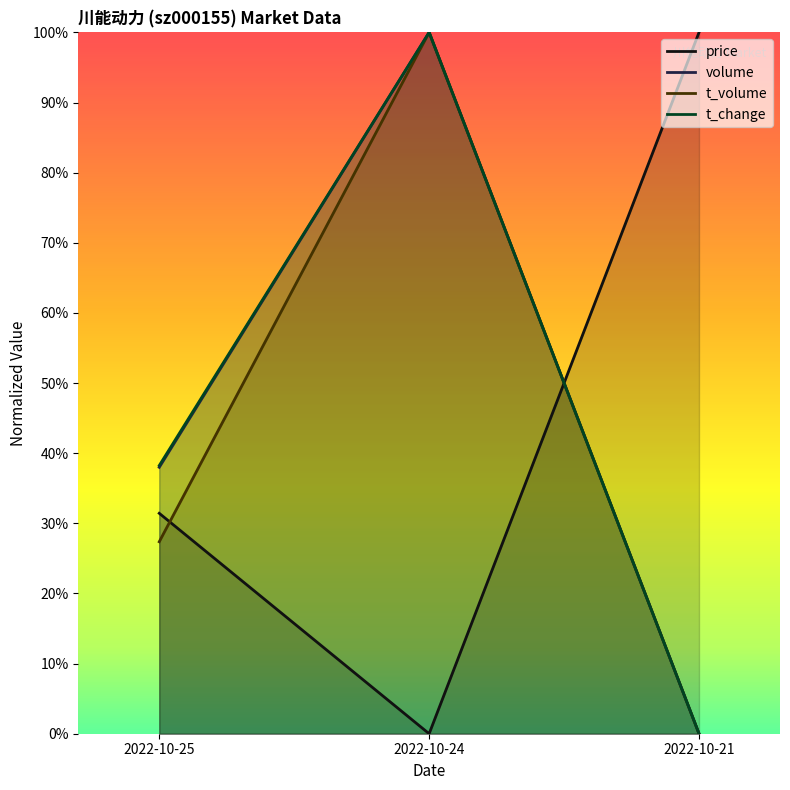

At which category is the sum across all series the highest?

2022-10-24